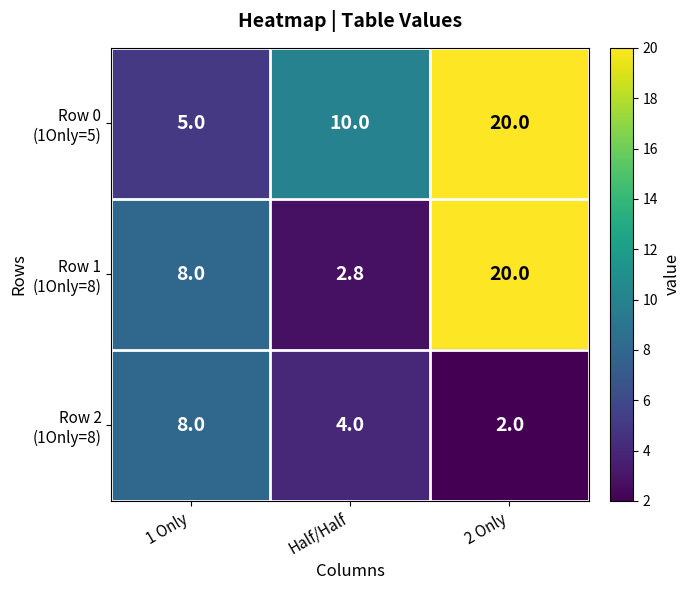

What is the minimum value shown in the chart?

2.0